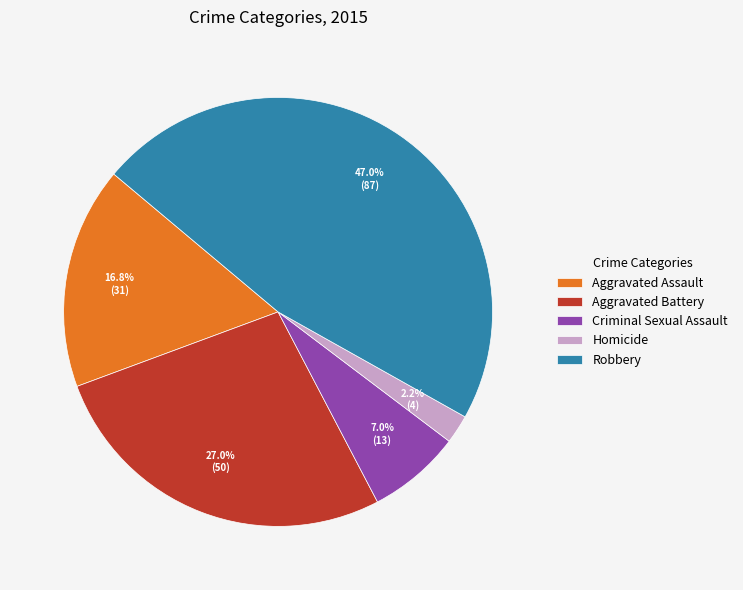

To the nearest percent, what percentage of the pie is Criminal Sexual Assault?

7%